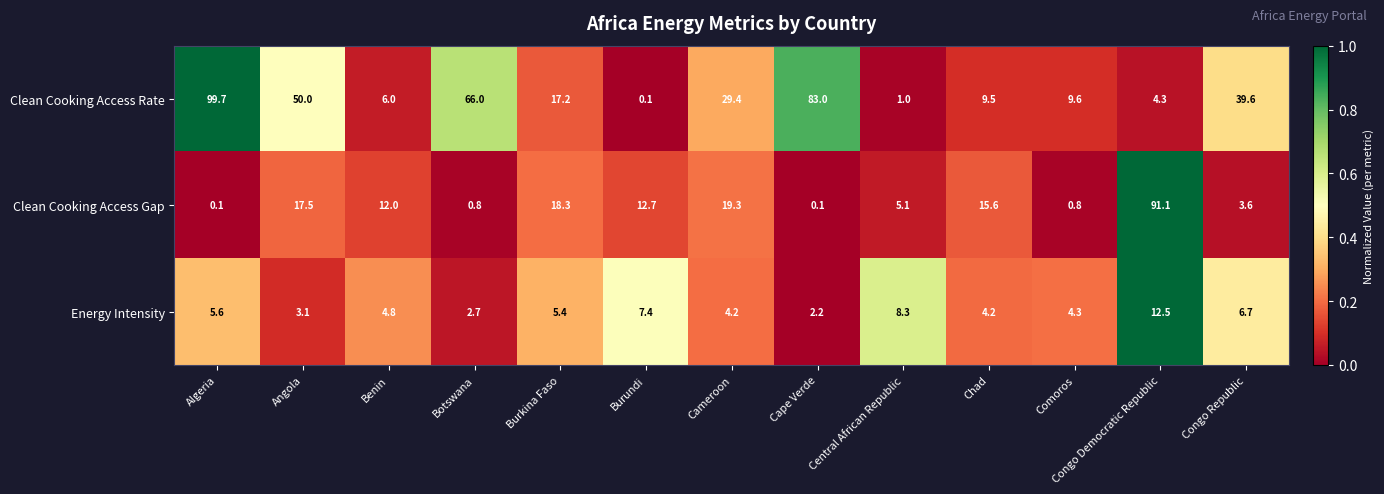

At how many categories does at least one series exceed 35?

6